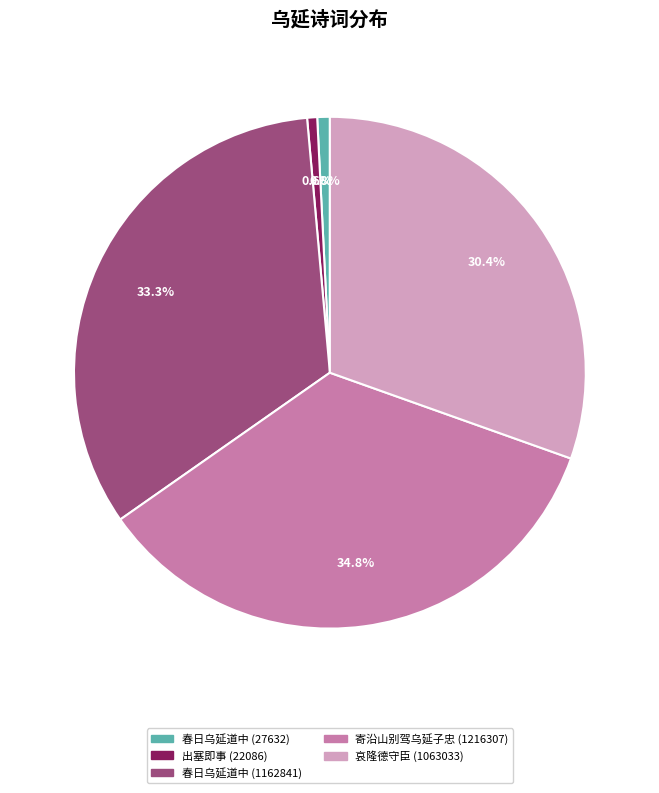

Is there any slice that represents more than half of the pie?

No